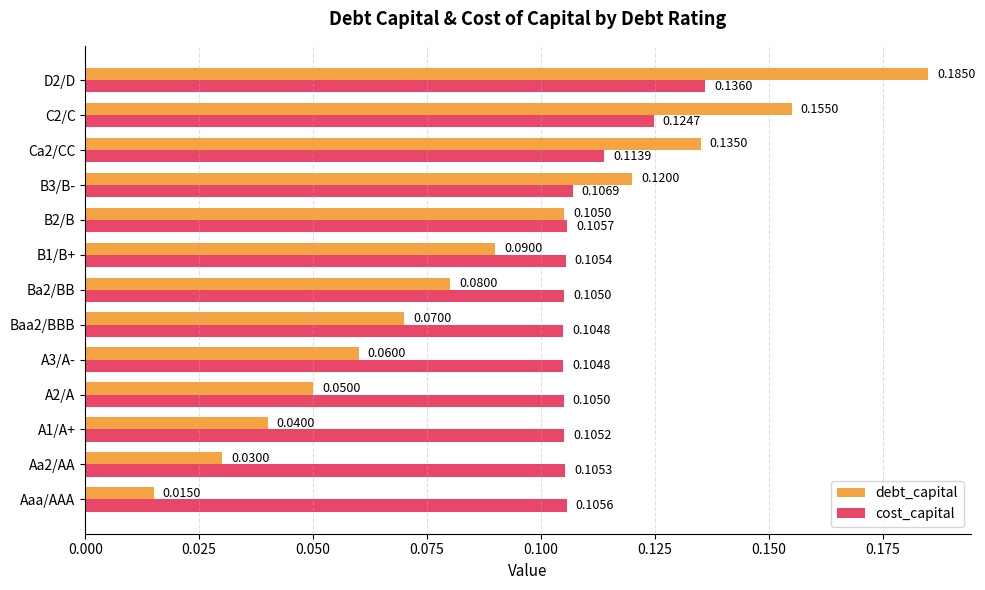

What is the sum of all cost_capital values?

1.4